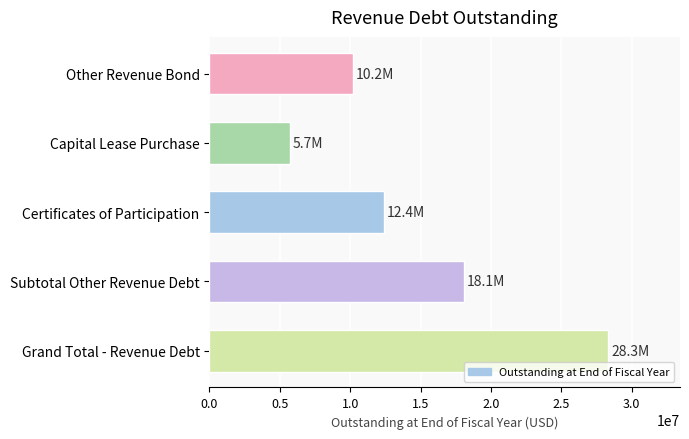

List the labels in order of value, smallest first.

Capital Lease Purchase, Other Revenue Bond, Certificates of Participation, Subtotal Other Revenue Debt, Grand Total - Revenue Debt